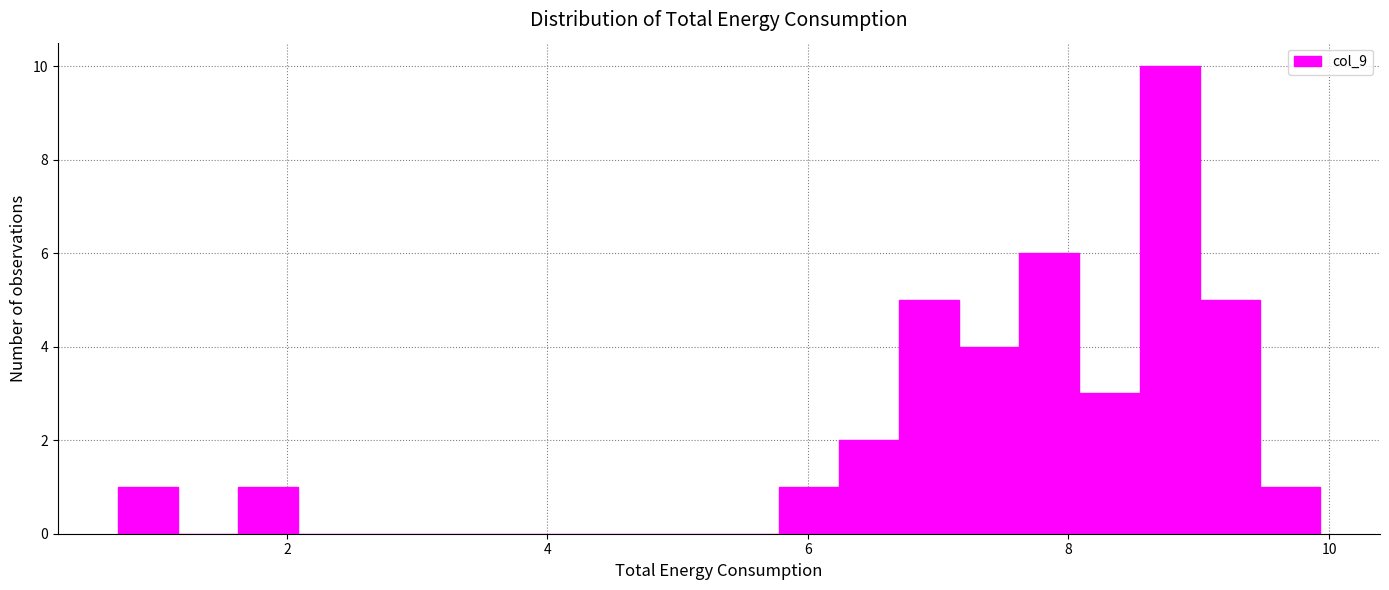

Read against the x-axis, roughly where is the centre of the tallest bar?

8.8